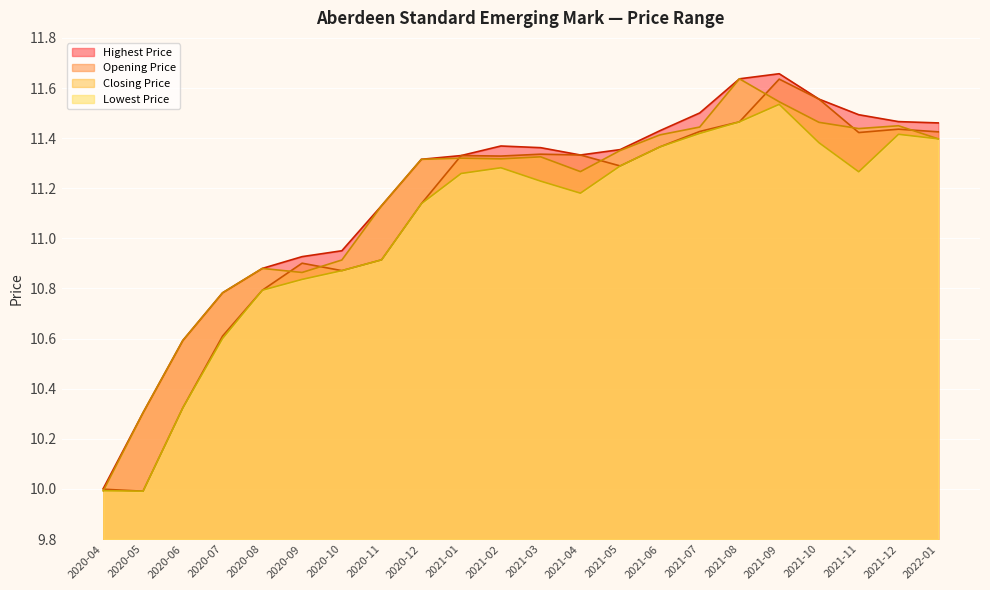

List the series in order of their overall mean, lowest first.

Lowest Price, Opening Price, Closing Price, Highest Price